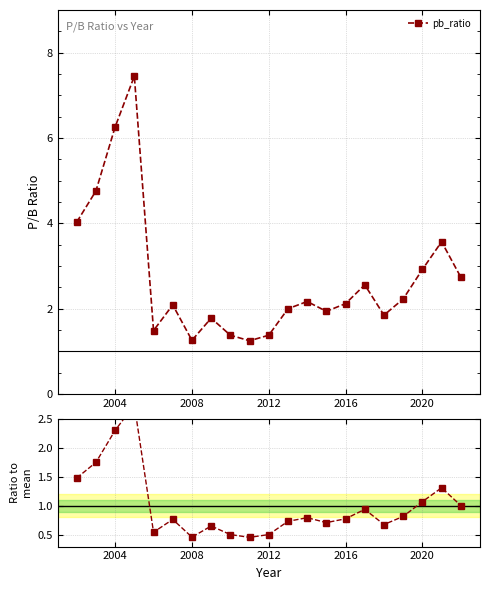

True or false: pb_ratio and Ratio to mean intersect in this chart.

False